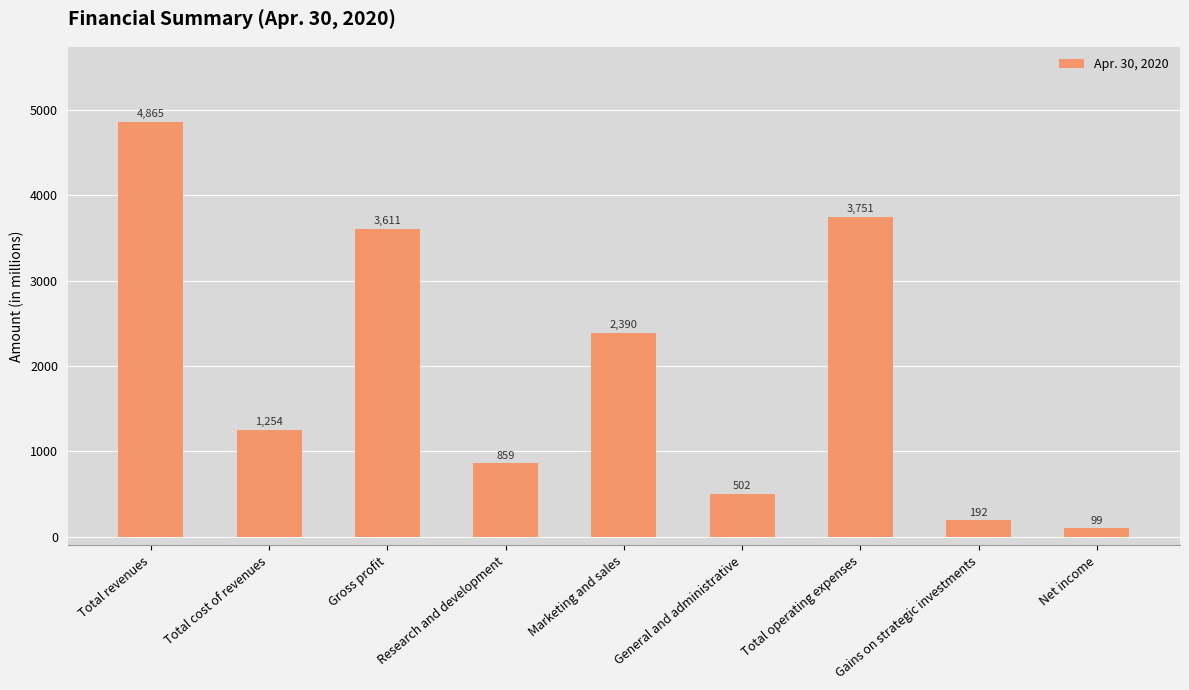

Where does the data first go above 1254?

Total revenues